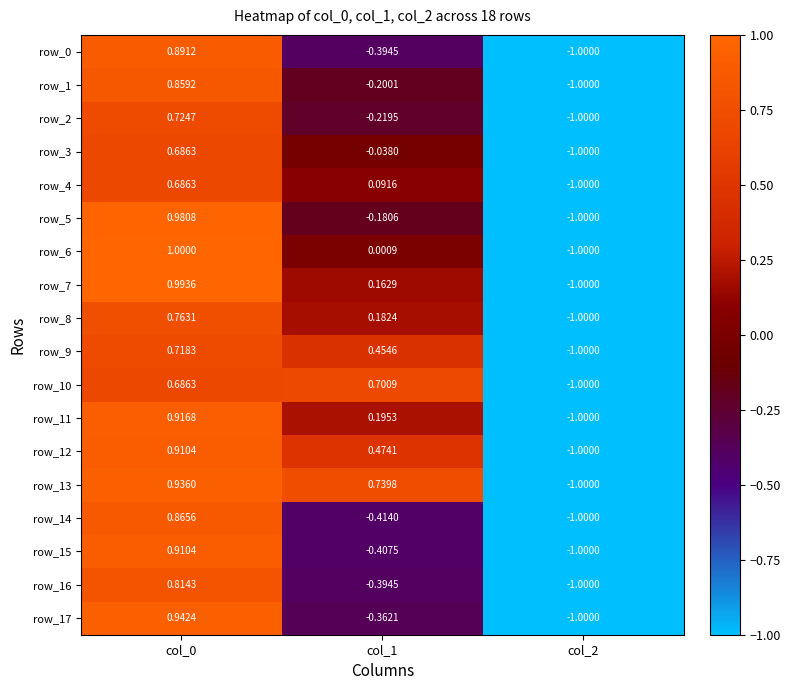

At which category does the chart reach its minimum across all series?

col_2